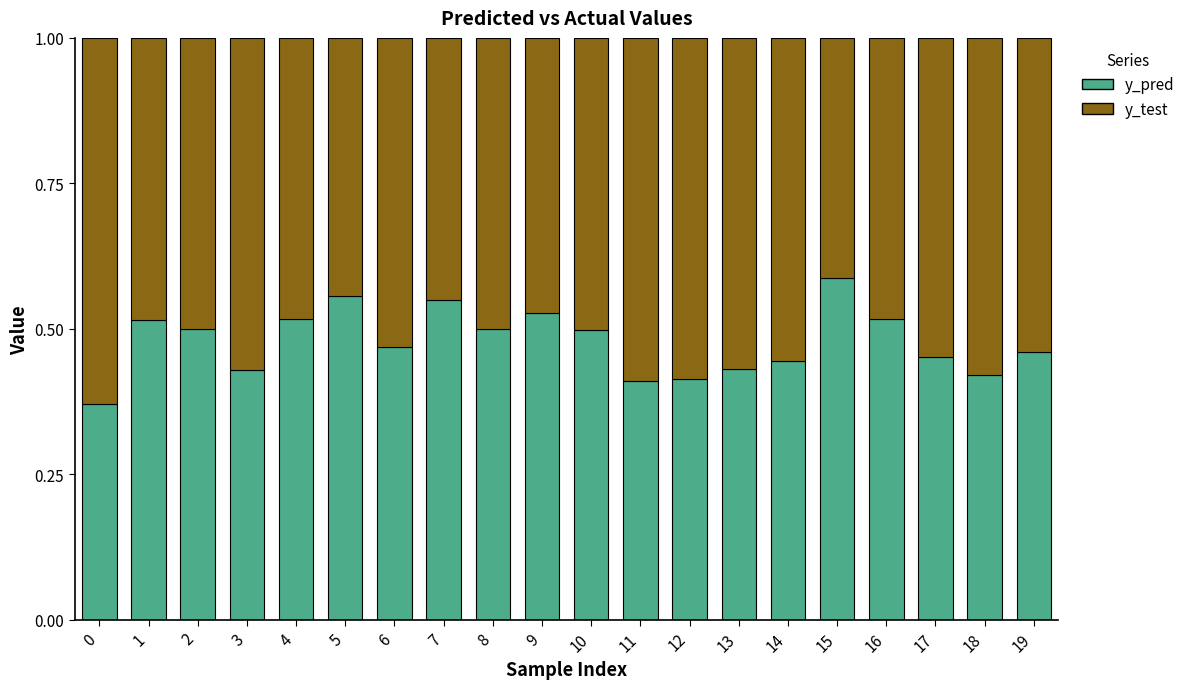

What is the total value across all series at 15?

1.0